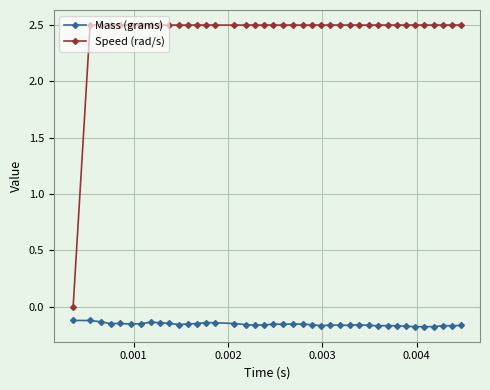

List the series in order of their peak value, highest first.

Speed (rad/s), Mass (grams)